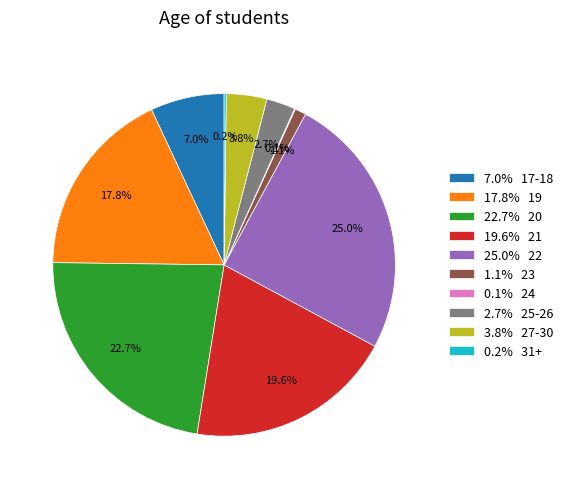

Which has a higher value, 22.7% 20 or 1.1% 23?

22.7% 20